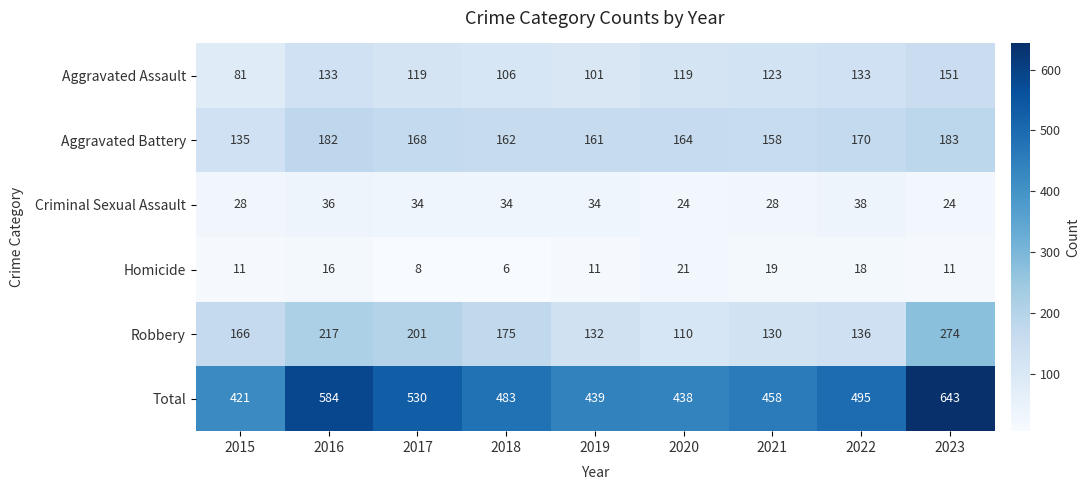

Where is Aggravated Battery nearest to the value 159?

2021